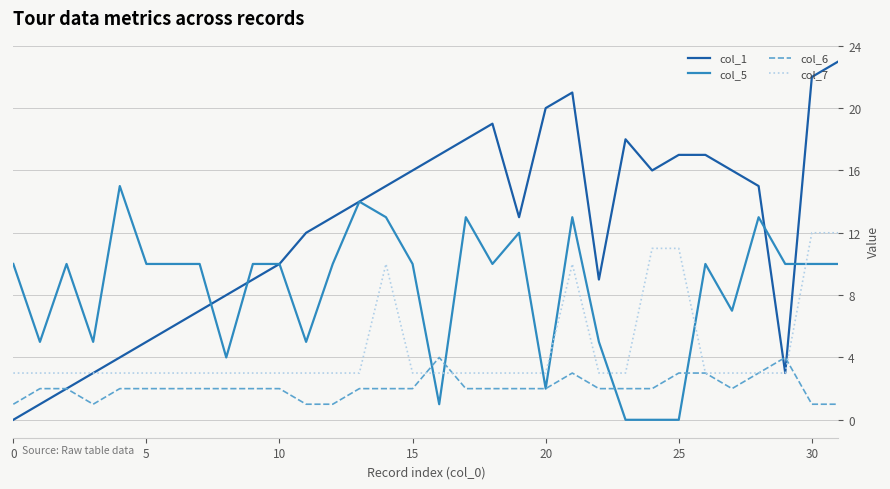

List the series in order of their peak value, highest first.

col_1, col_5, col_7, col_6